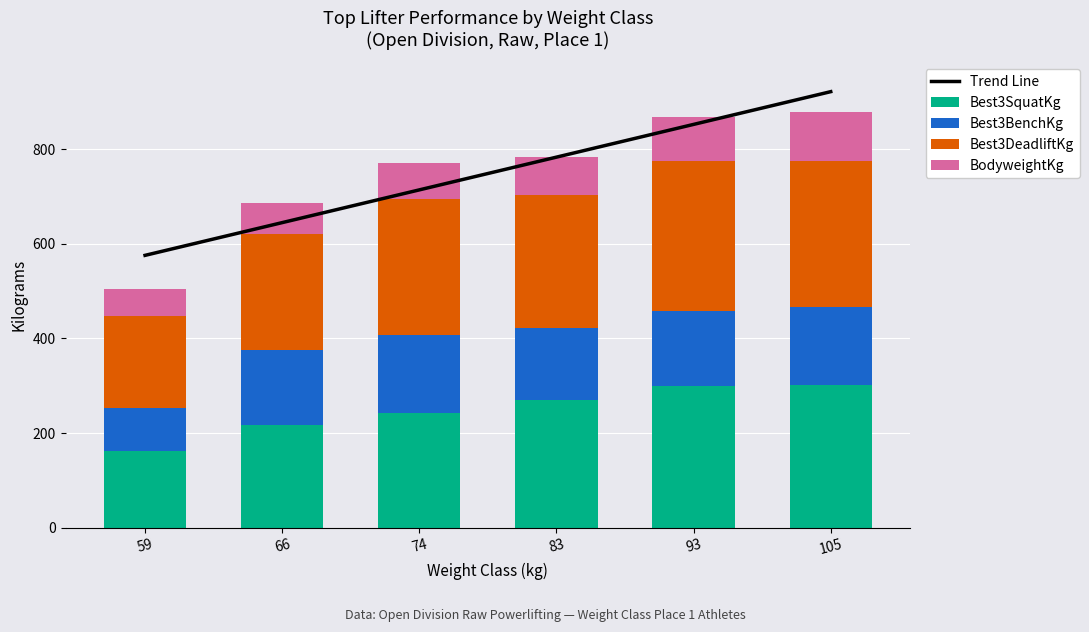

Is the value of Best3DeadliftKg at 74 greater than the value of Best3BenchKg at 105?

Yes